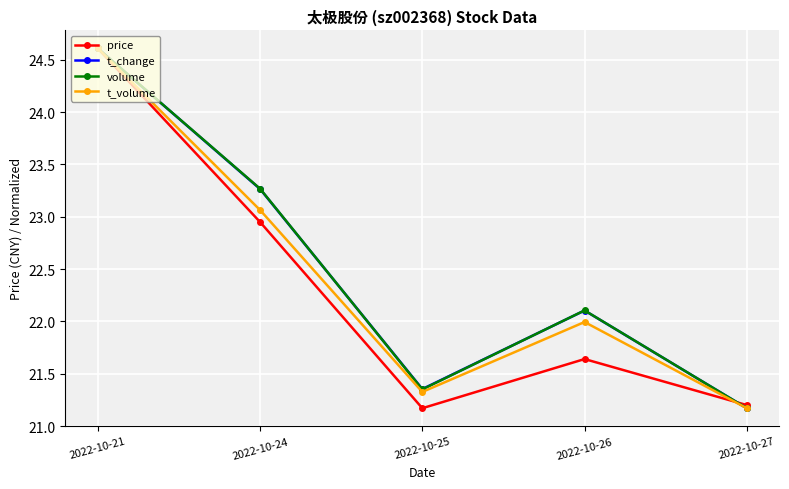

True or false: volume has more than 0 points higher than both neighbors.

True